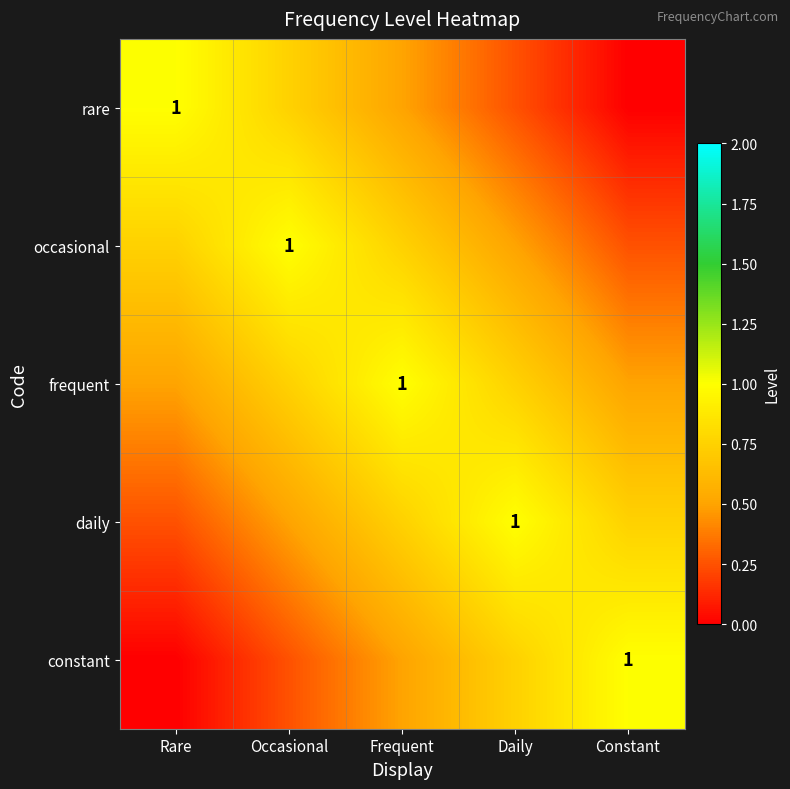

What is the maximum value for occasional?

1.0